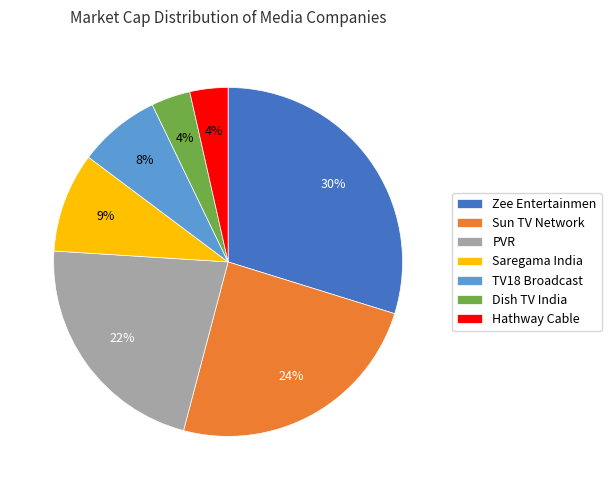

Combined, do Sun TV Network and PVR account for over 50%?

No